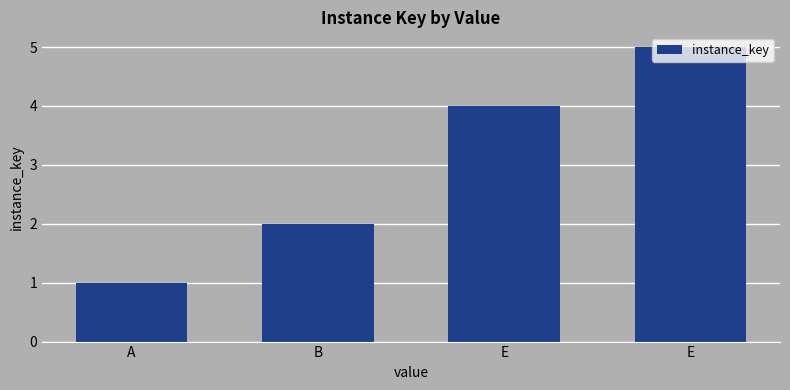

How many bars are there in total?

4